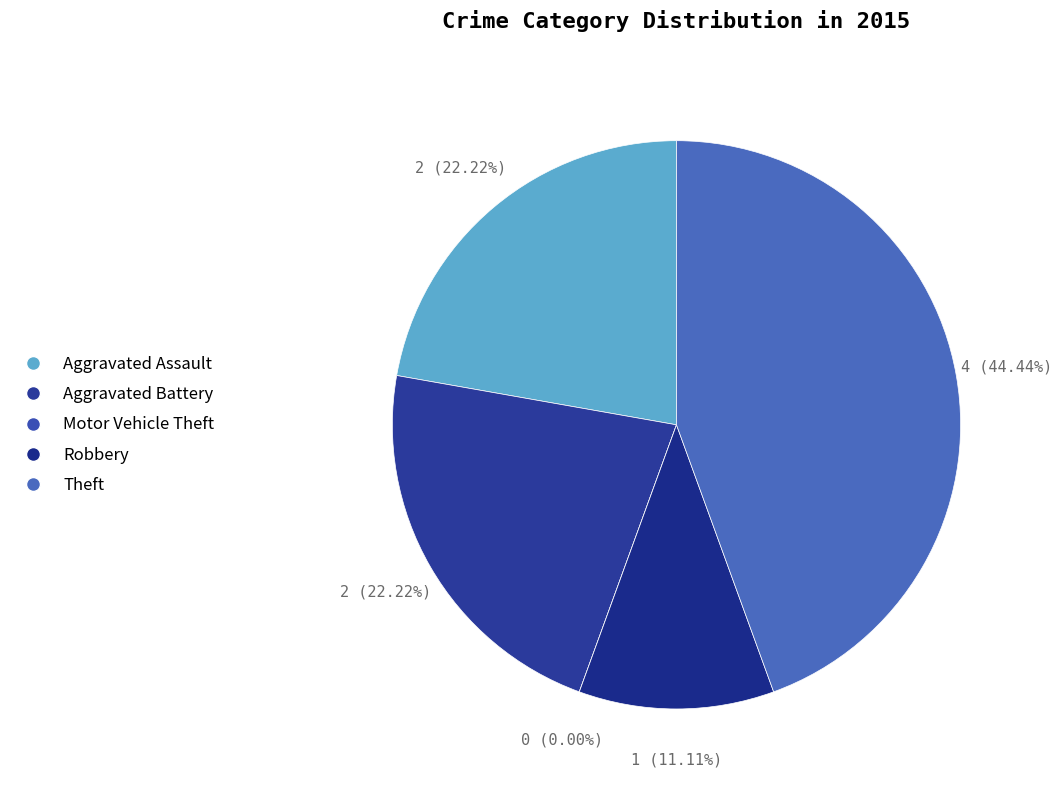

Rank the categories by value from highest to lowest.

Theft, Aggravated Assault, Aggravated Battery, Robbery, Motor Vehicle Theft